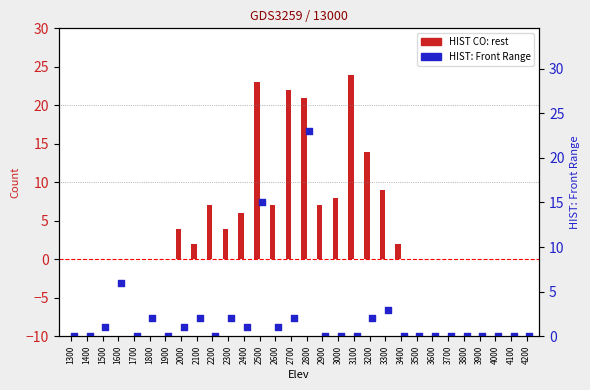

At which category is the sum across all series the highest?

2800